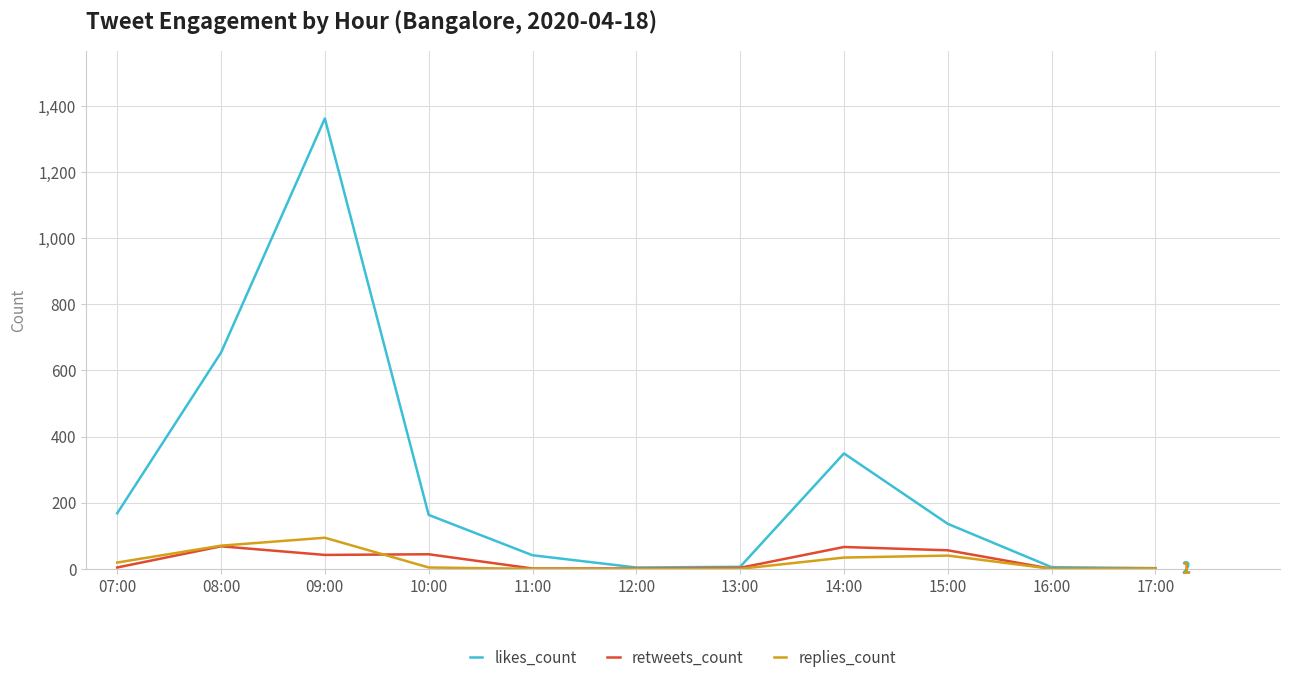

The likes_count series shows 1362 at 09:00. True or false?

True